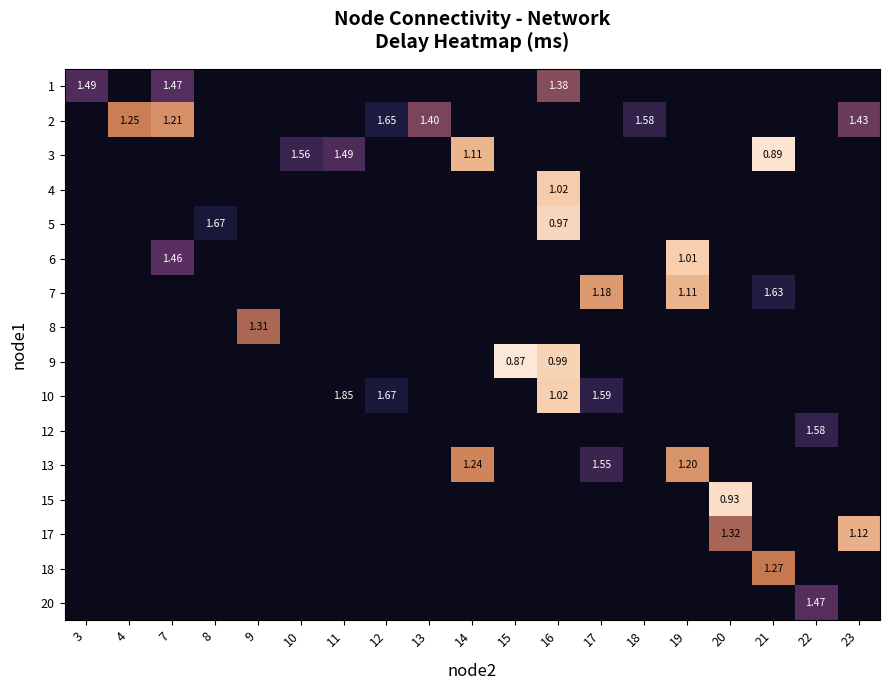

At how many categories does at least one series exceed 1?

18